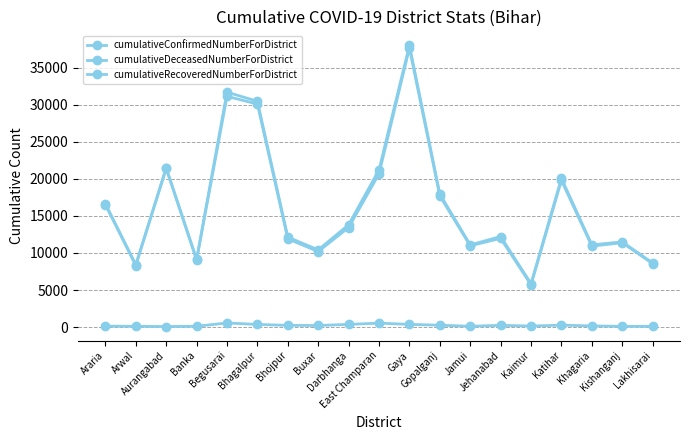

Which category has the highest value in the cumulativeConfirmedNumberForDistrict series?

Gaya